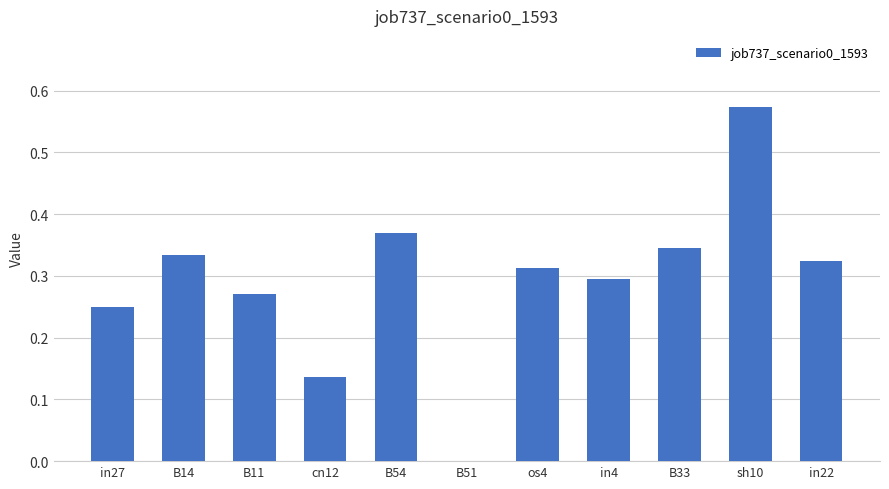

Are the bars horizontal?

No